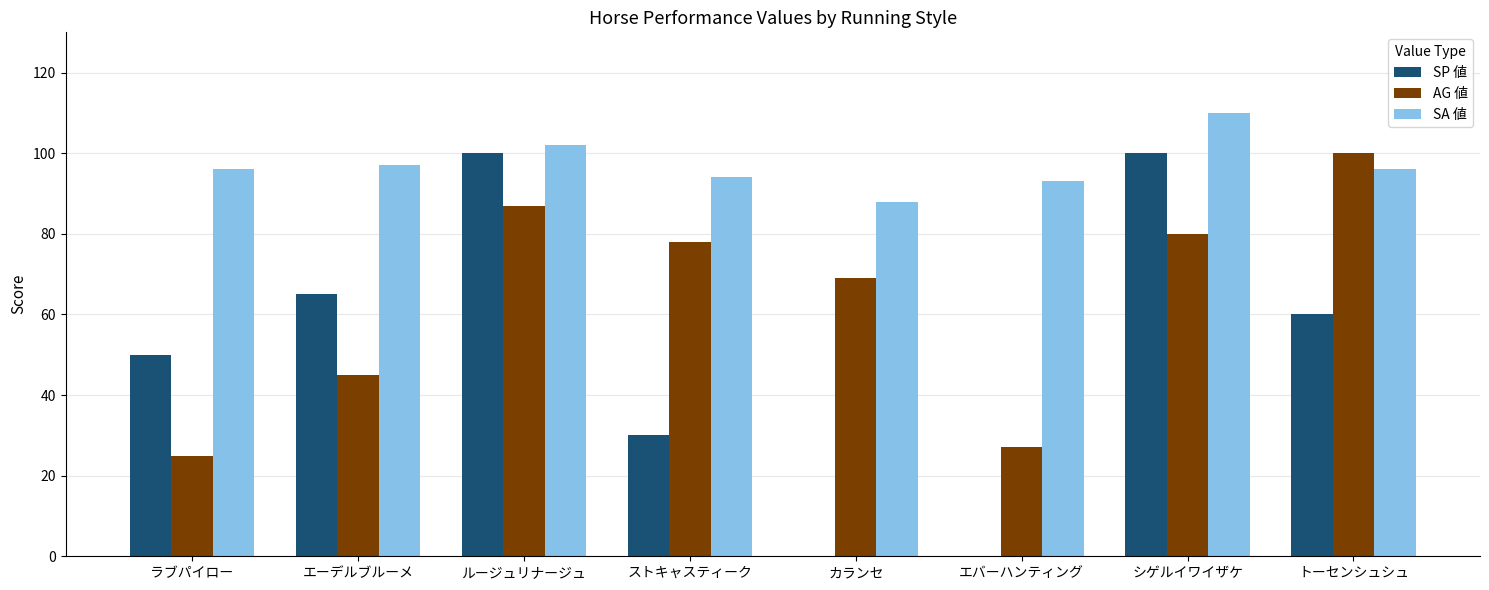

What is the total value across all series at ラブパイロー?

171